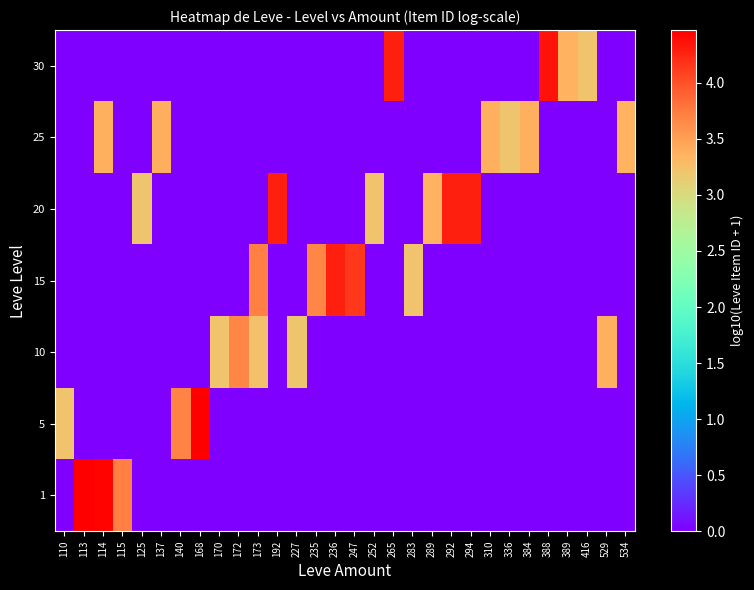

What is the maximum value shown in the chart?

4.5